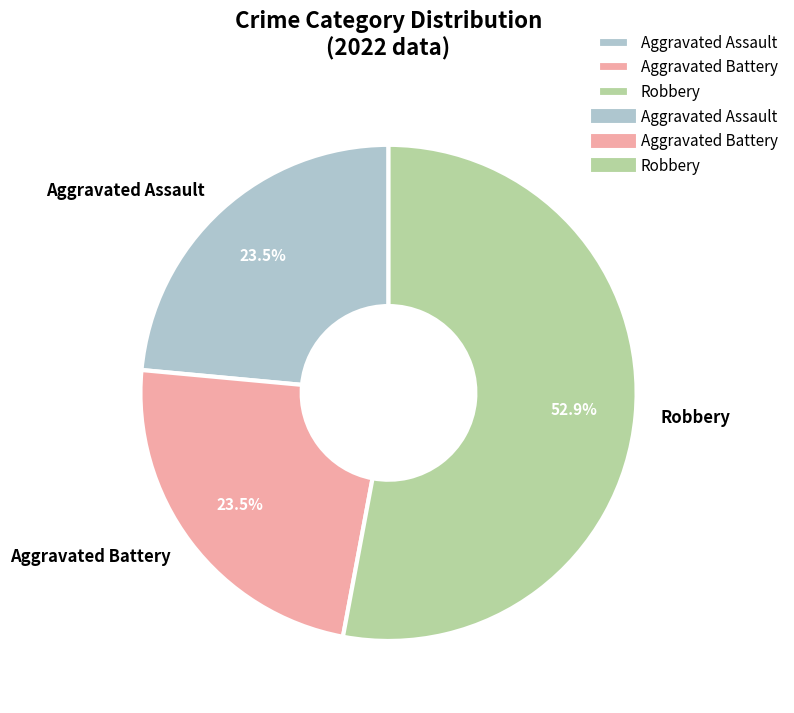

What percentage is the Robbery slice, to the nearest percent?

53%